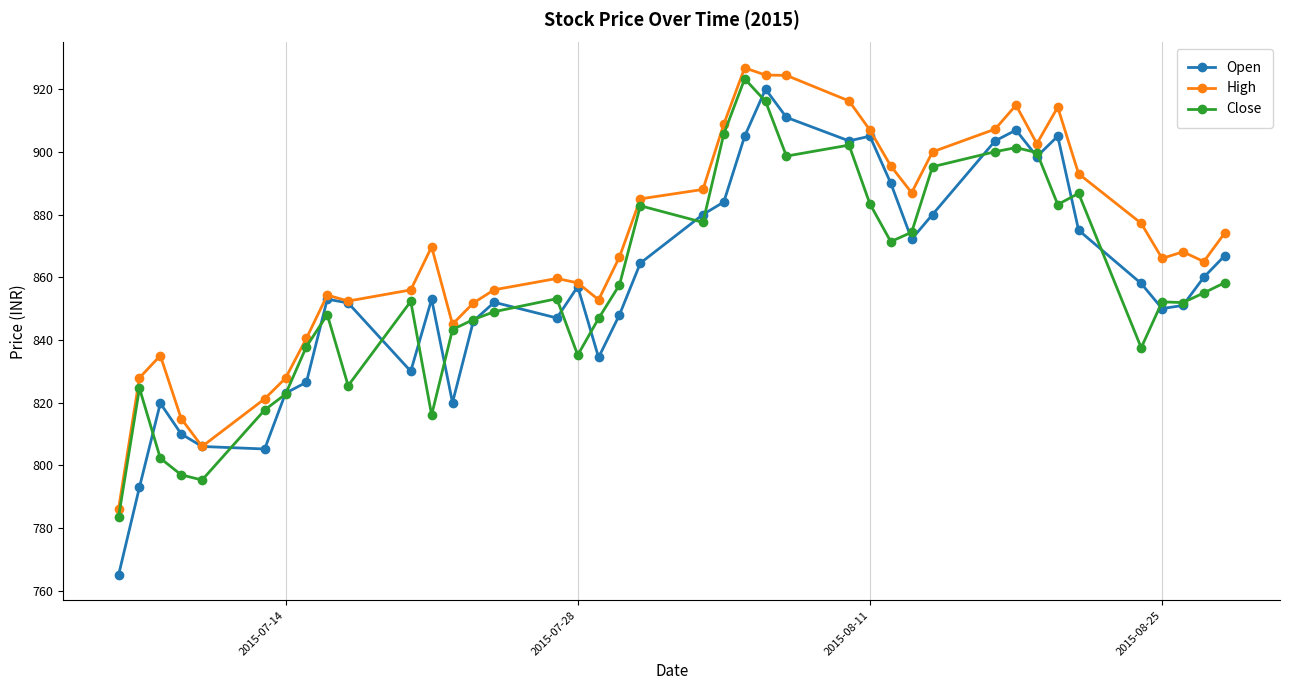

Which series has the largest total across all categories?

High